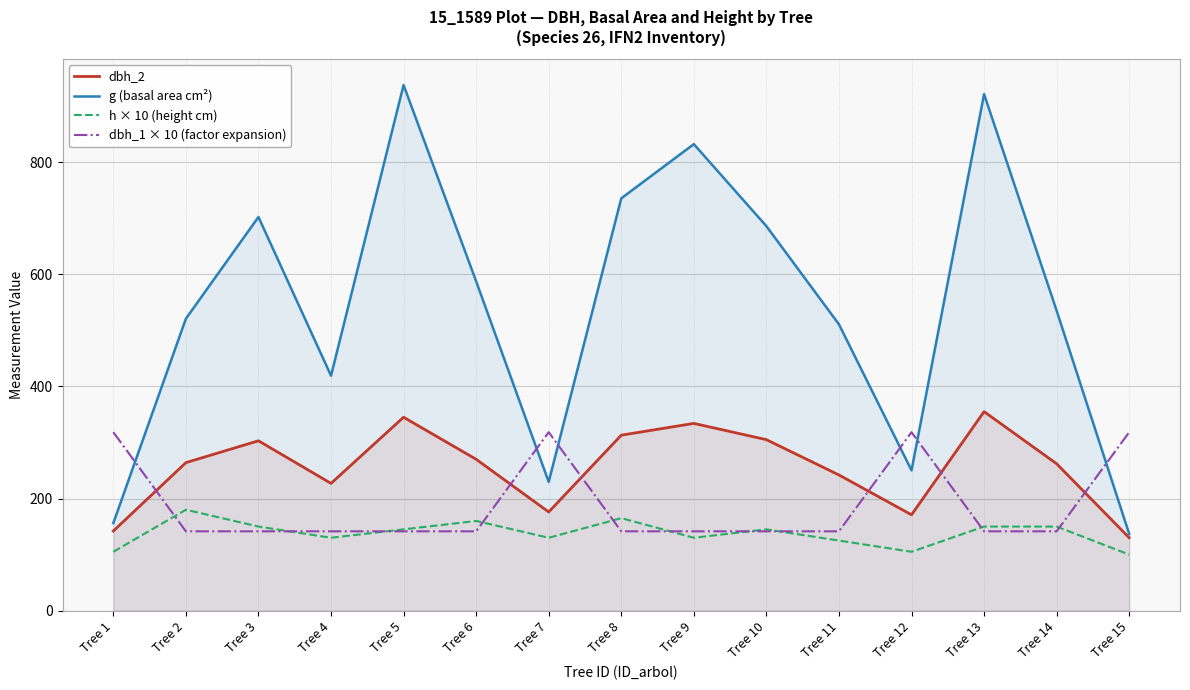

The dbh_1 × 10 (factor expansion) series shows 253.7 at Tree 11. True or false?

False